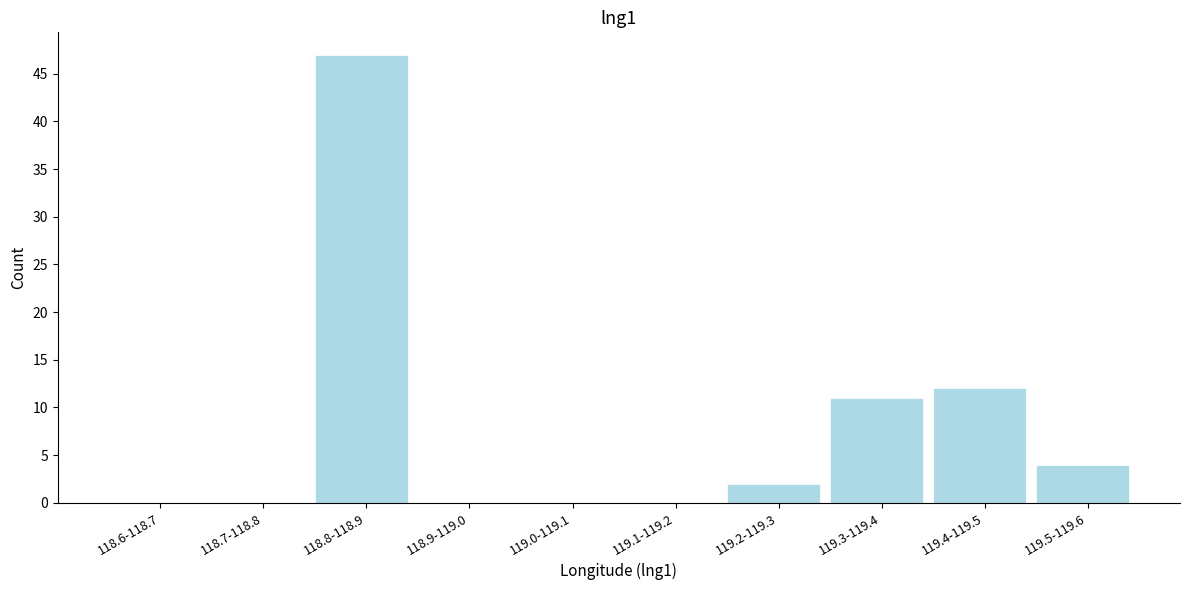

Reading left to right, list all the values displayed in this chart.

118.6-118.7=0	118.7-118.8=0	118.8-118.9=47	118.9-119.0=0	119.0-119.1=0	119.1-119.2=0	119.2-119.3=2	119.3-119.4=11	119.4-119.5=12	119.5-119.6=4